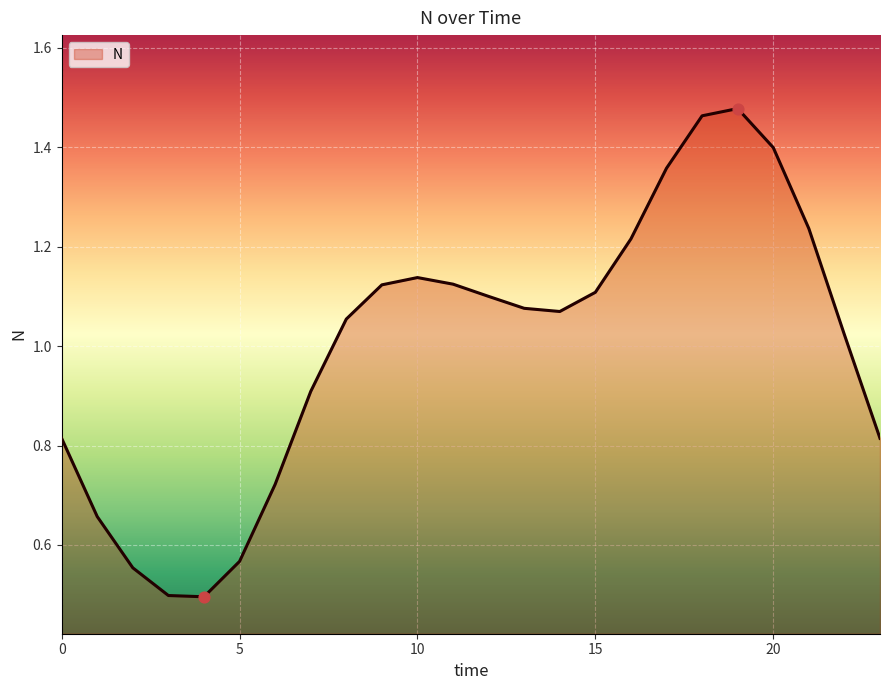

What is the minimum value shown in the chart?

0.5